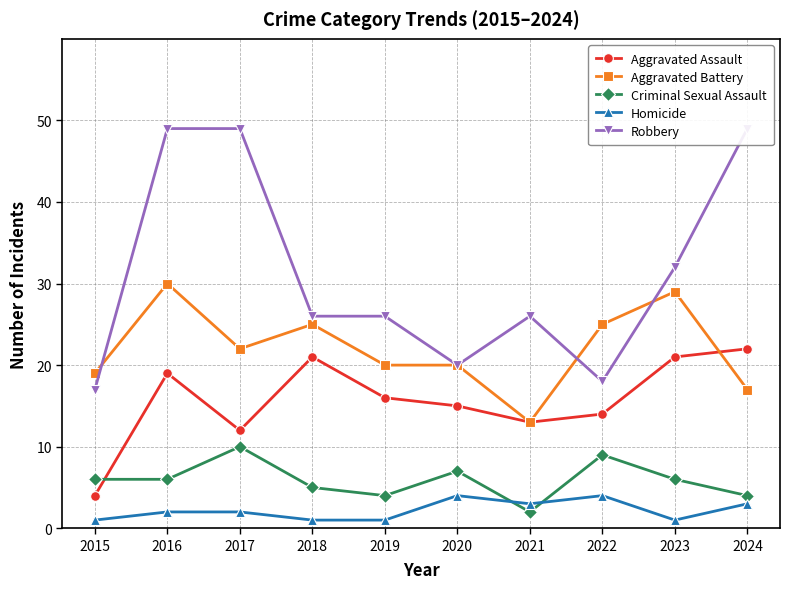

What is the difference between the maximum and second lowest values in the Aggravated Assault series?

10